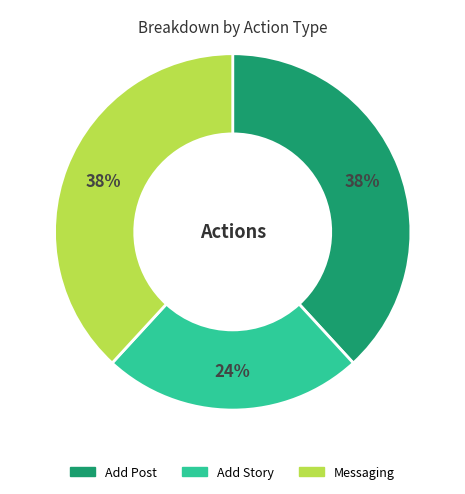

Count the number of slices in the pie.

3